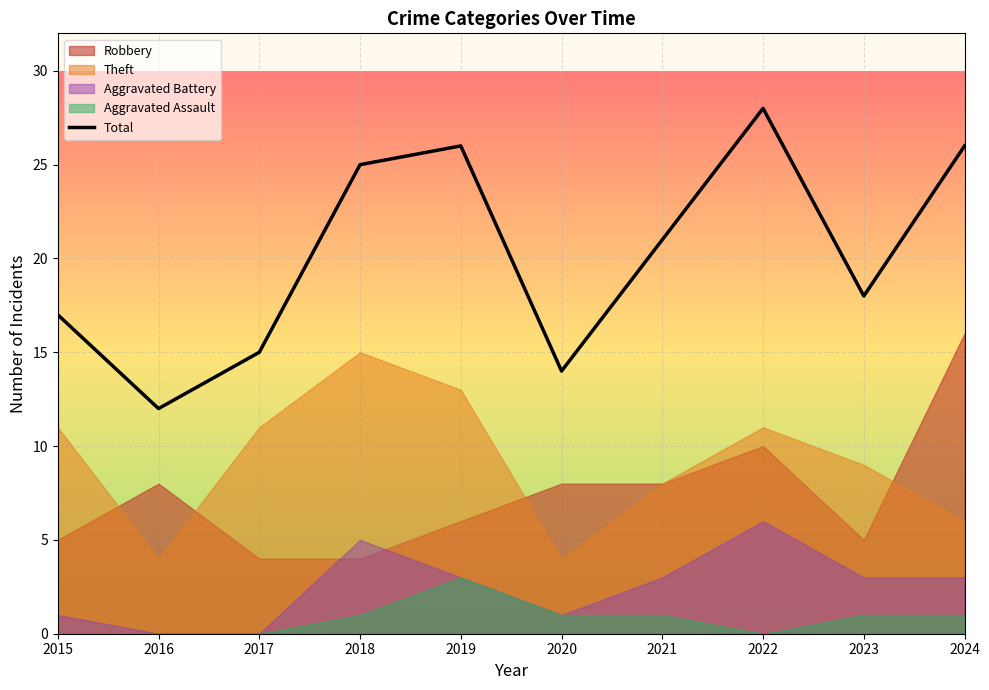

How many categories are shown in the chart?

10